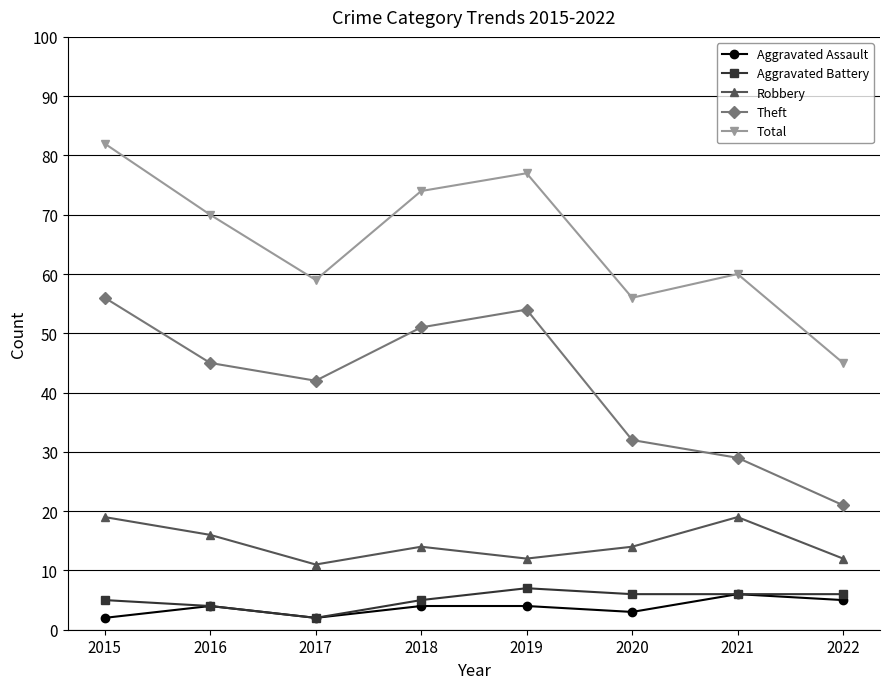

How many Aggravated Battery values are between 5 and 6?

5